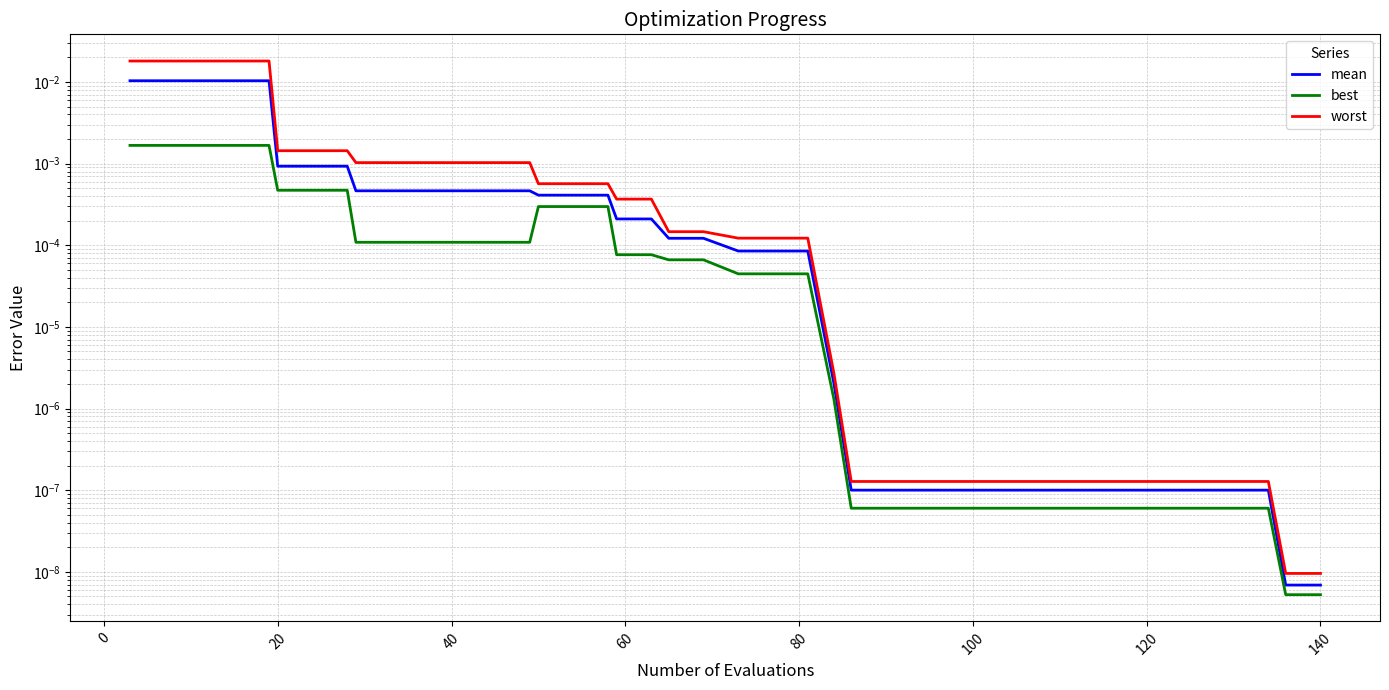

True or false: best and mean intersect in this chart.

False